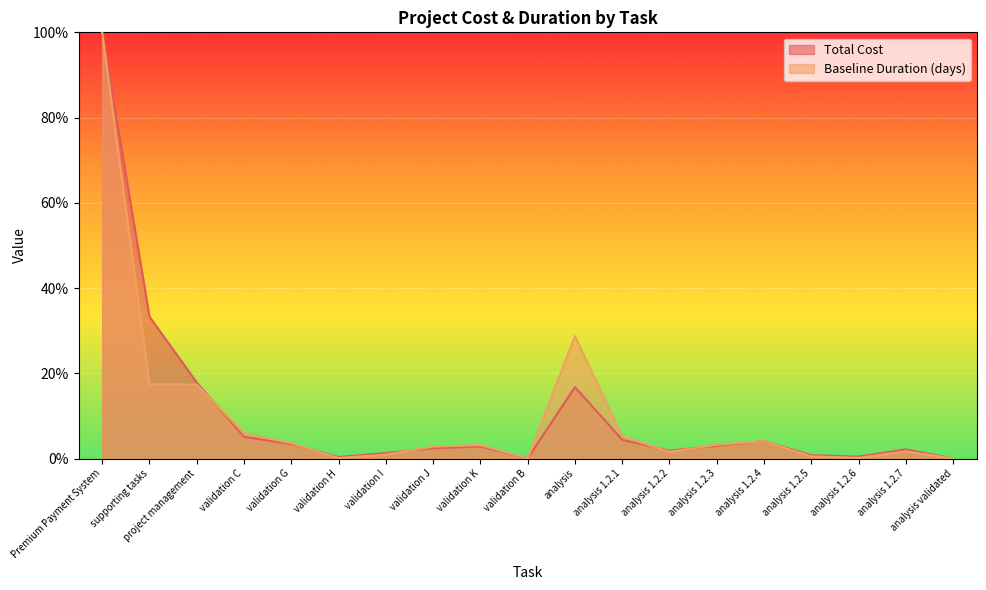

What are all the series names shown in the legend?

Total Cost, Baseline Duration (days)